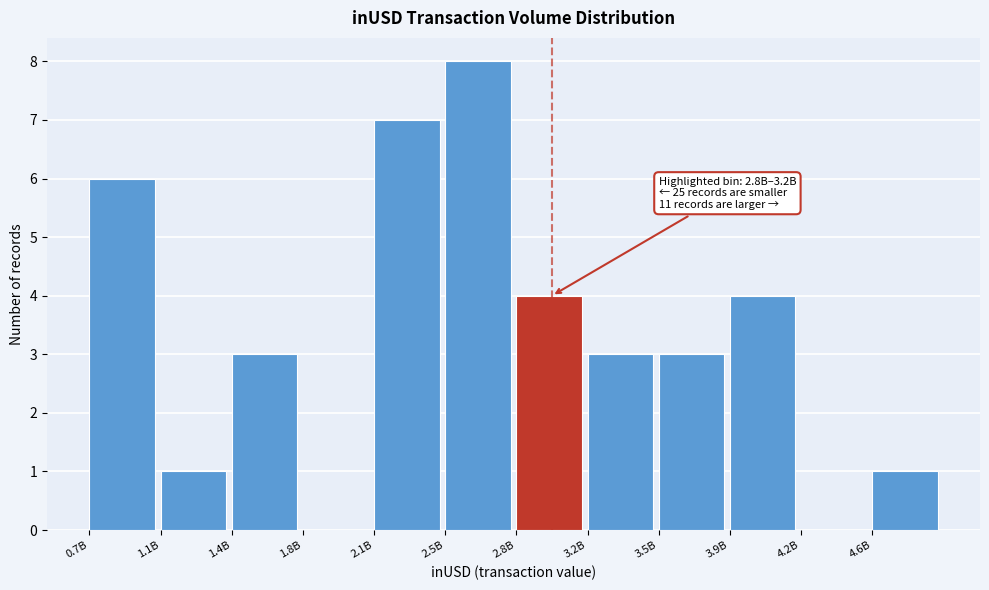

Reading left to right, list all the values displayed in this chart.

0.7B=6	1.1B=1	1.4B=3	1.8B=0	2.1B=7	2.5B=8	2.8B=4	3.2B=3	3.5B=3	3.9B=4	4.2B=0	4.6B=1